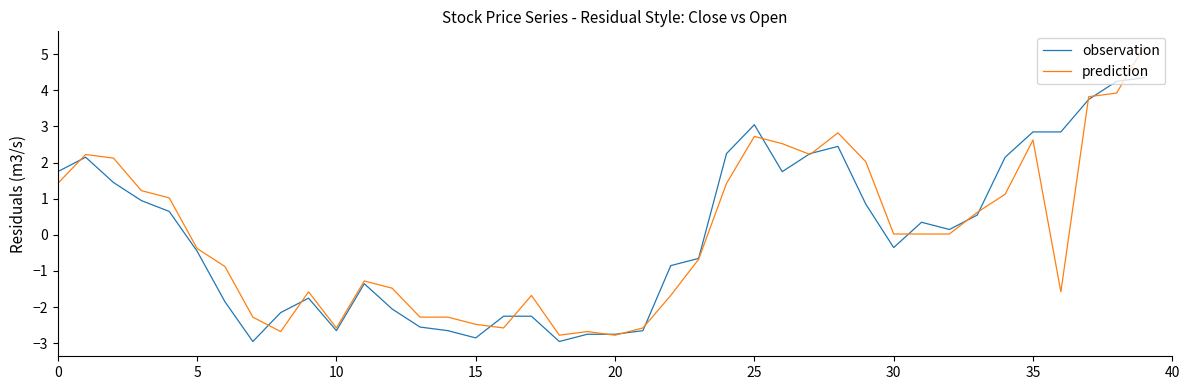

What are all the series names shown in the legend?

observation, prediction